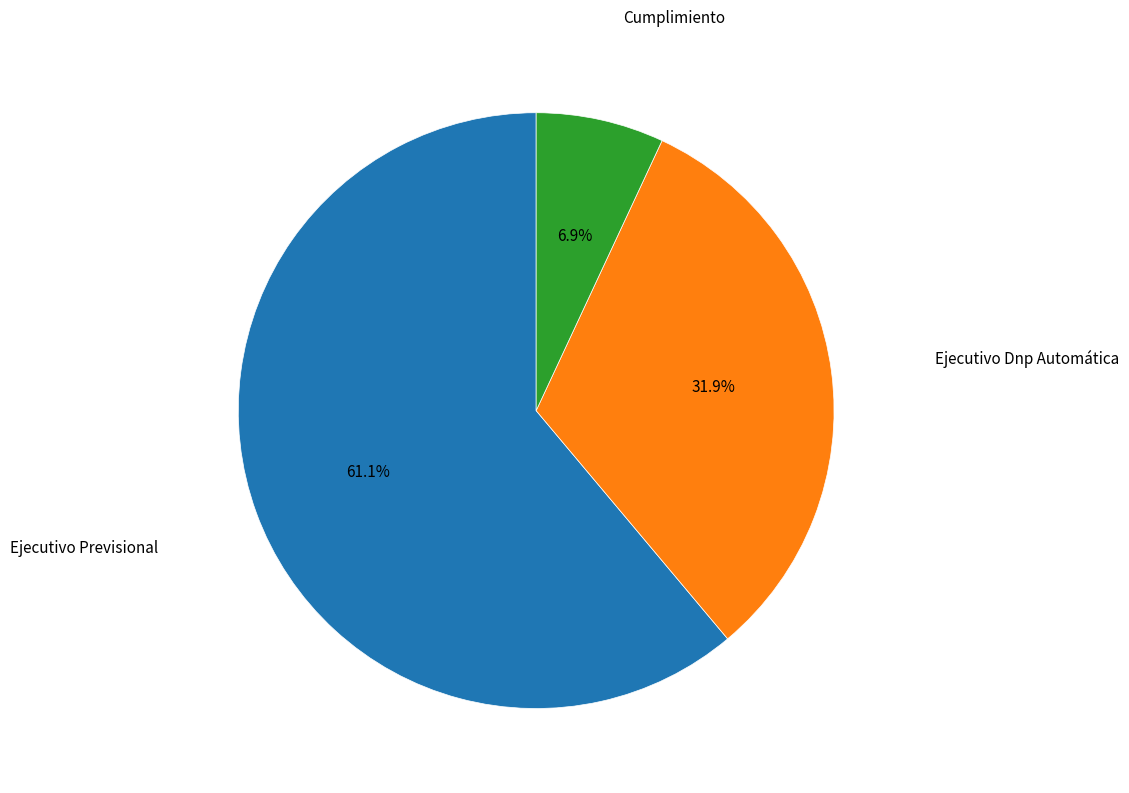

How many segments does this pie chart have?

3